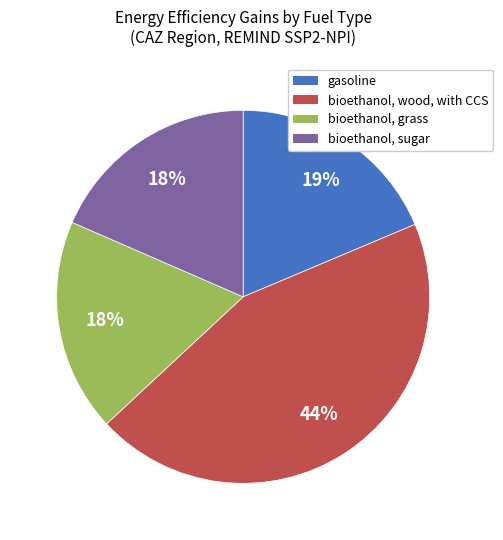

To the nearest percent, what portion does gasoline represent?

19%